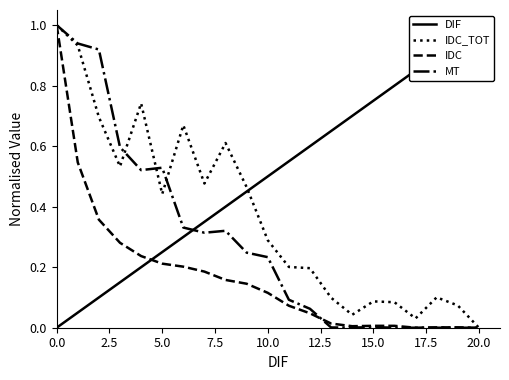

The MT series shows 0.0 at 13. True or false?

False